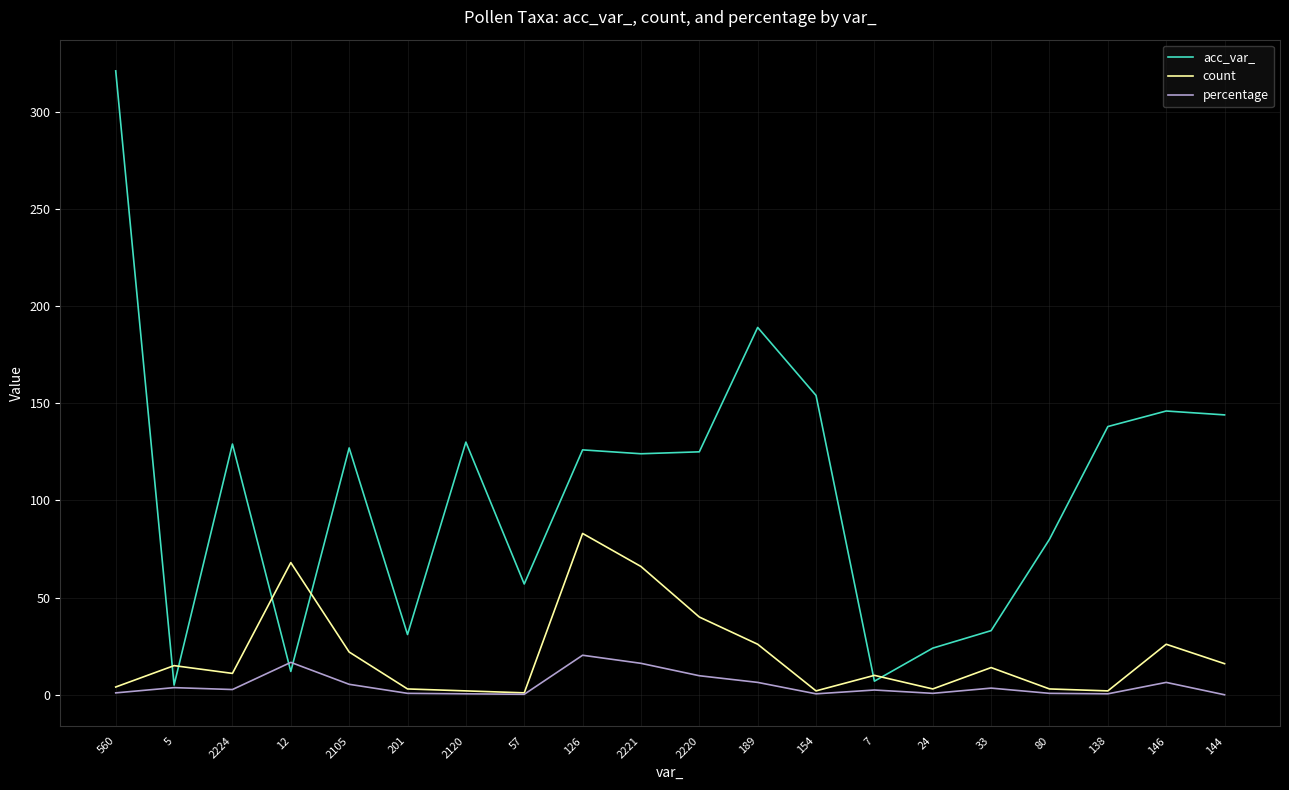

Where is the first local minimum for count?

2224